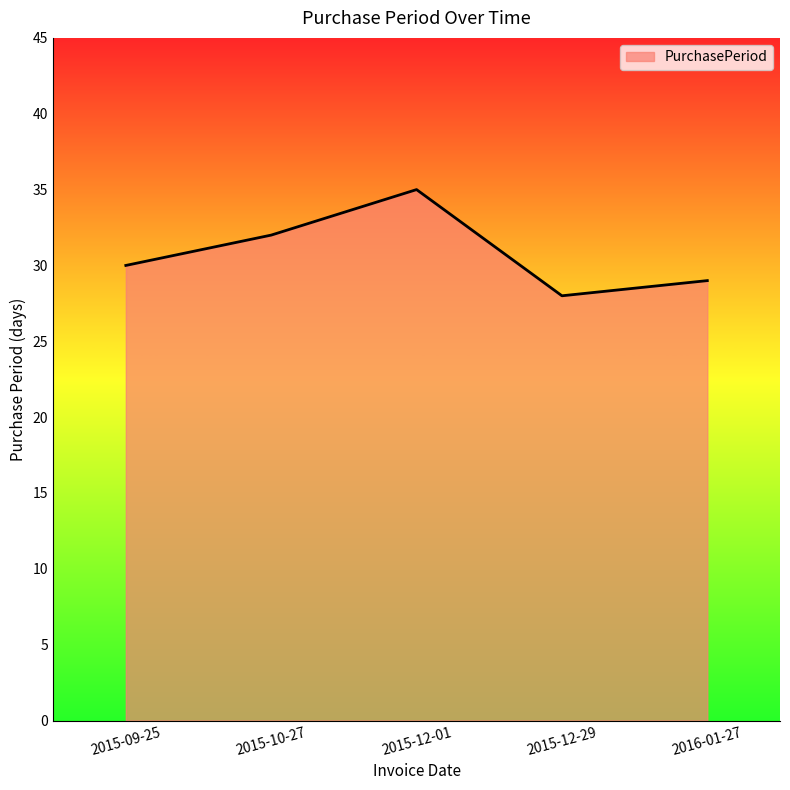

The chart shows a value of 22 at 2015-12-01. True or false?

False